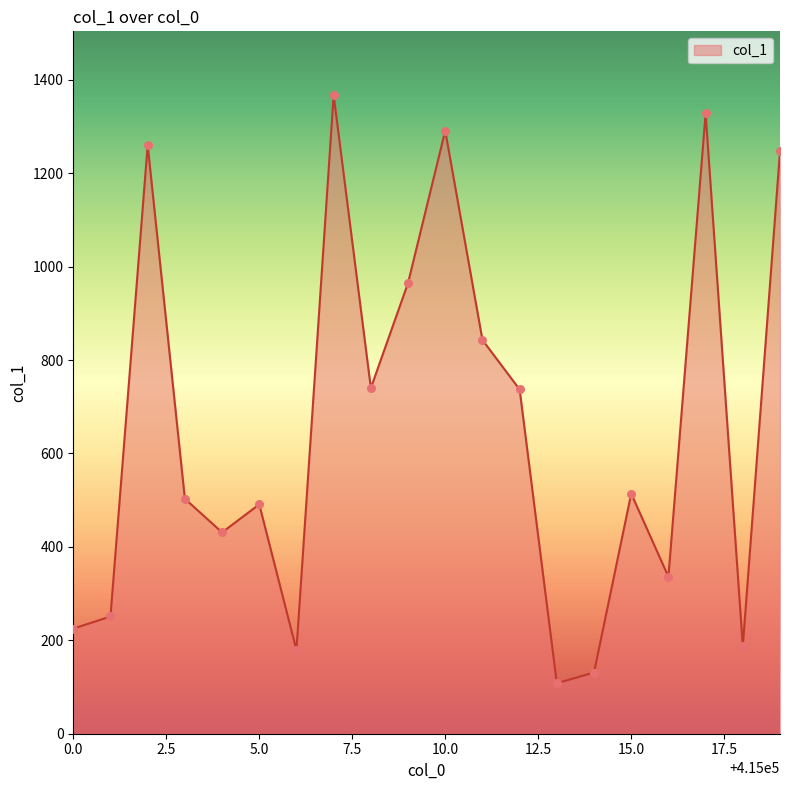

What is the greatest value displayed?

1367